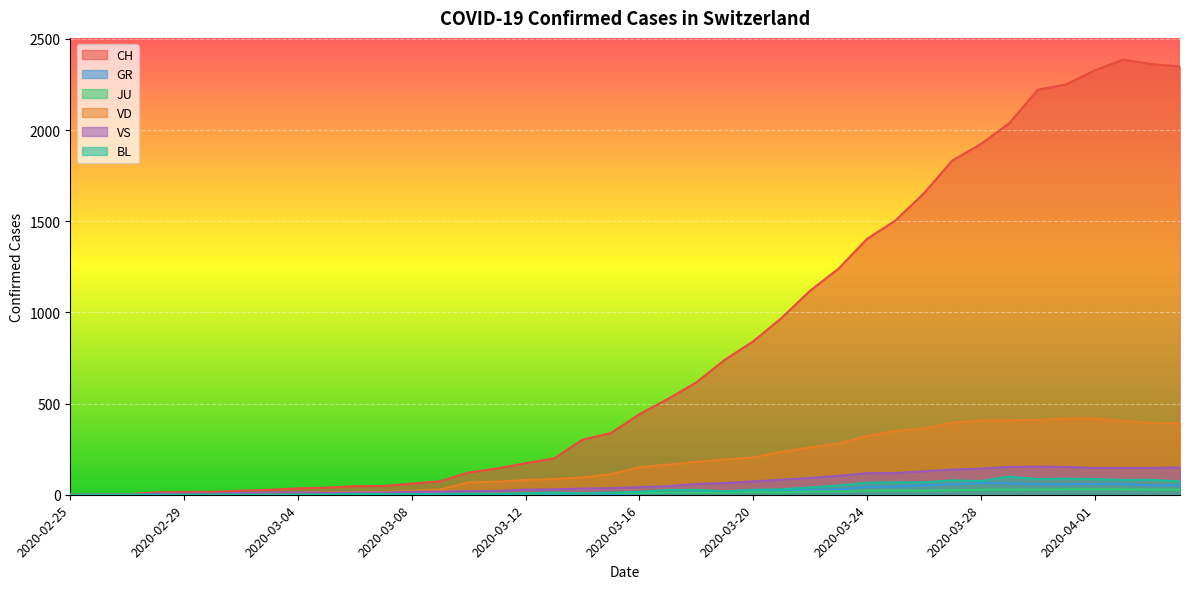

What is the value of the JU point at the 4th from the left?

1